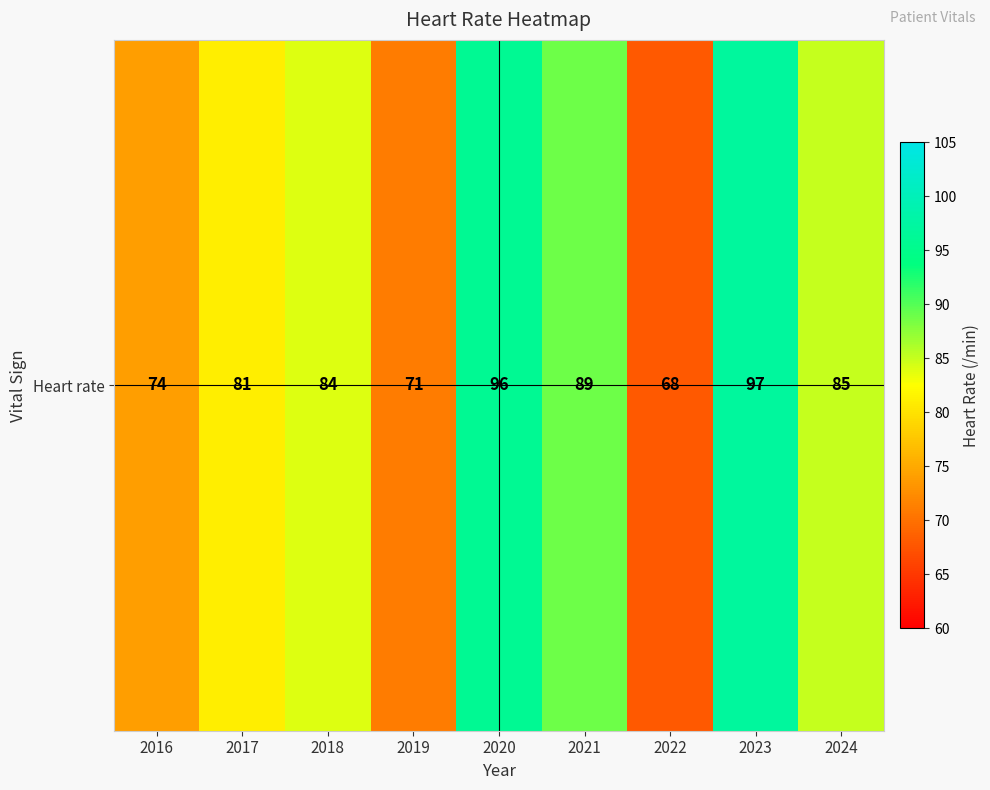

Count the number of data series in this chart.

1